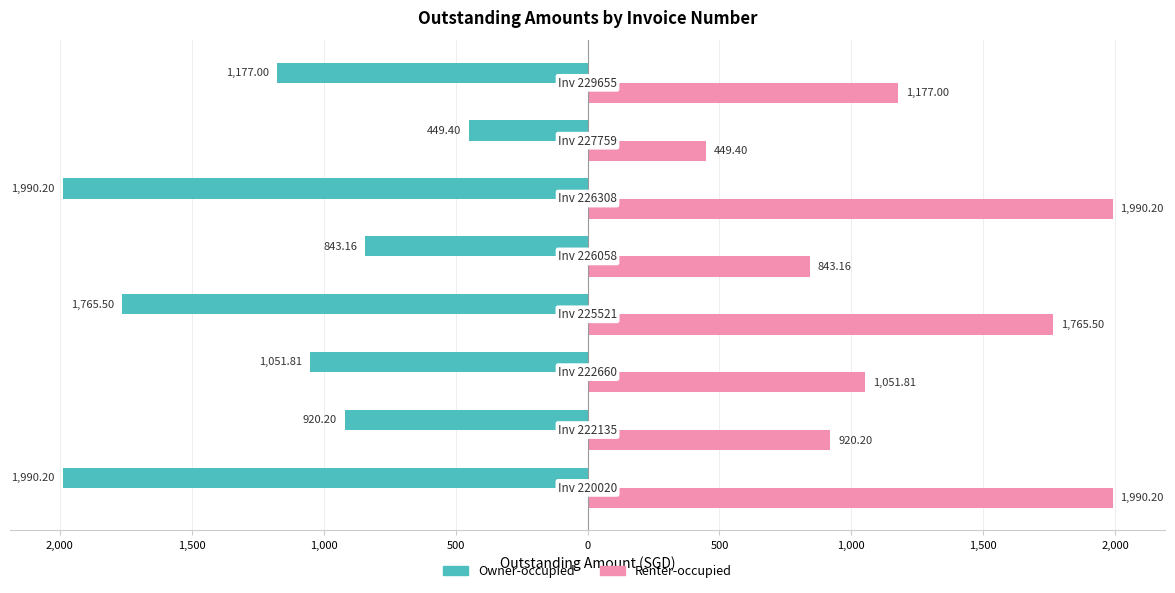

What are all the series names shown in the legend?

Owner-occupied, Renter-occupied